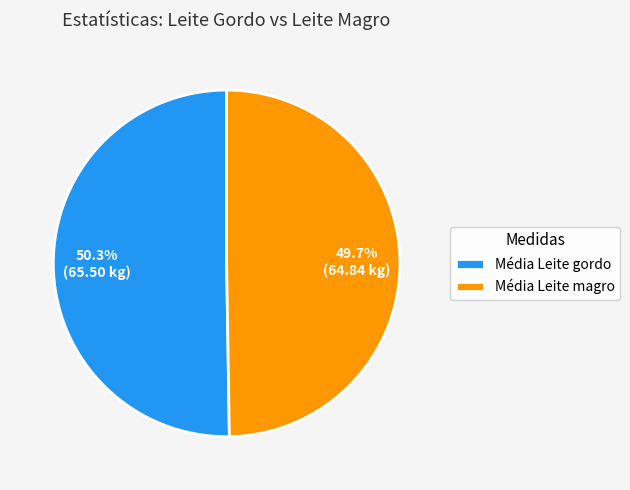

What percentage is the Média Leite magro slice, to the nearest percent?

50%